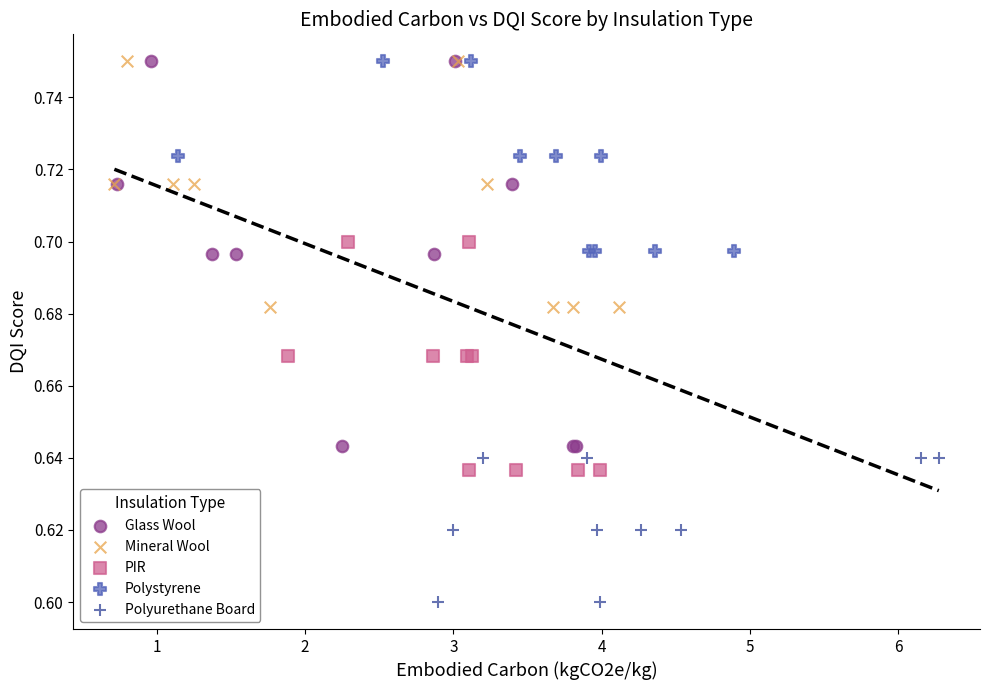

Which series has the largest Y range (max minus min)?

Glass Wool